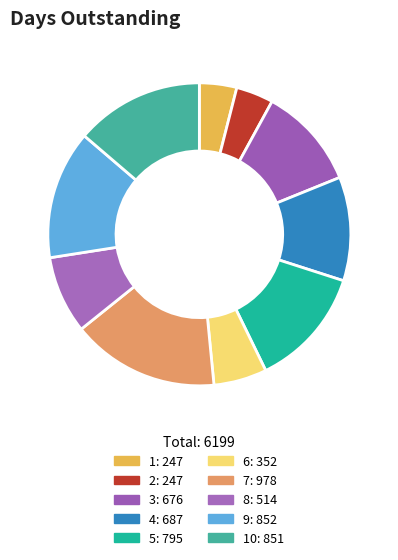

To the nearest percent, what is the difference between the largest and smallest slice percentages?

12%